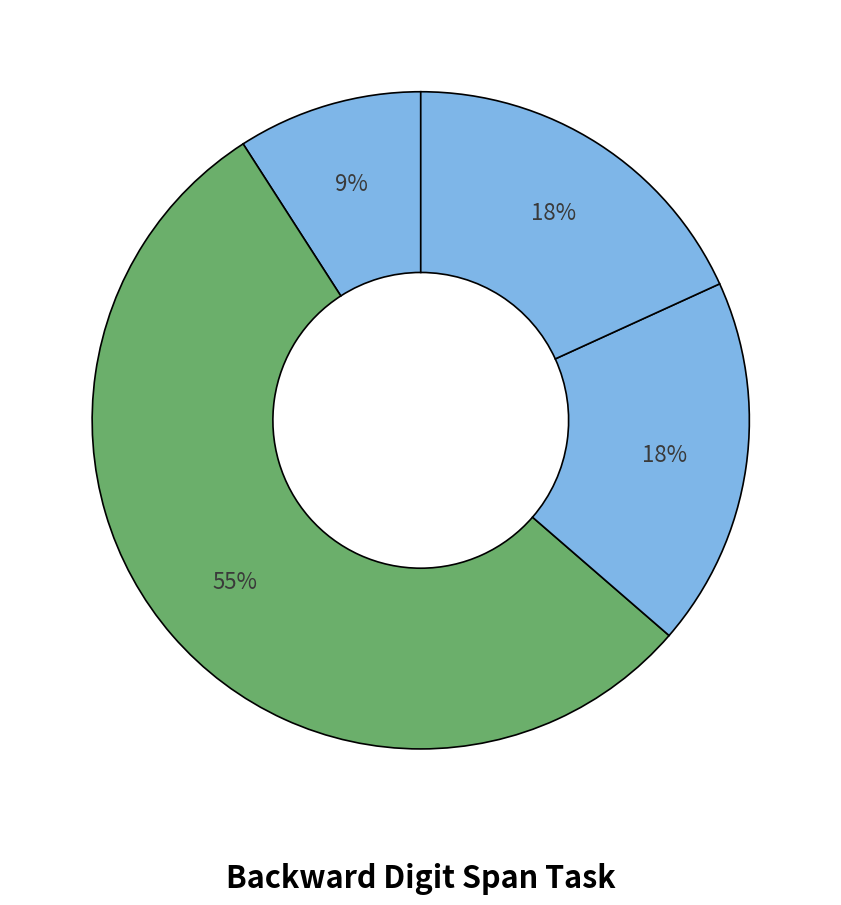

How many slices are in this pie chart?

4